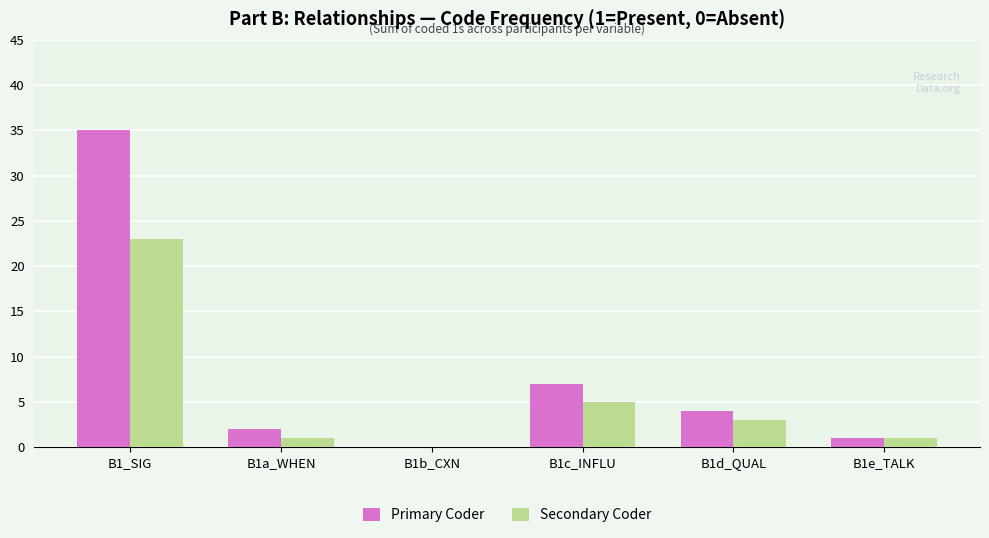

Which label corresponds to the largest value in the chart?

B1_SIG